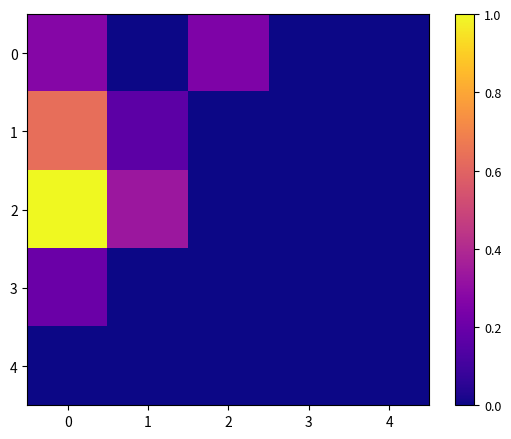

How many distinct data groups are displayed?

5